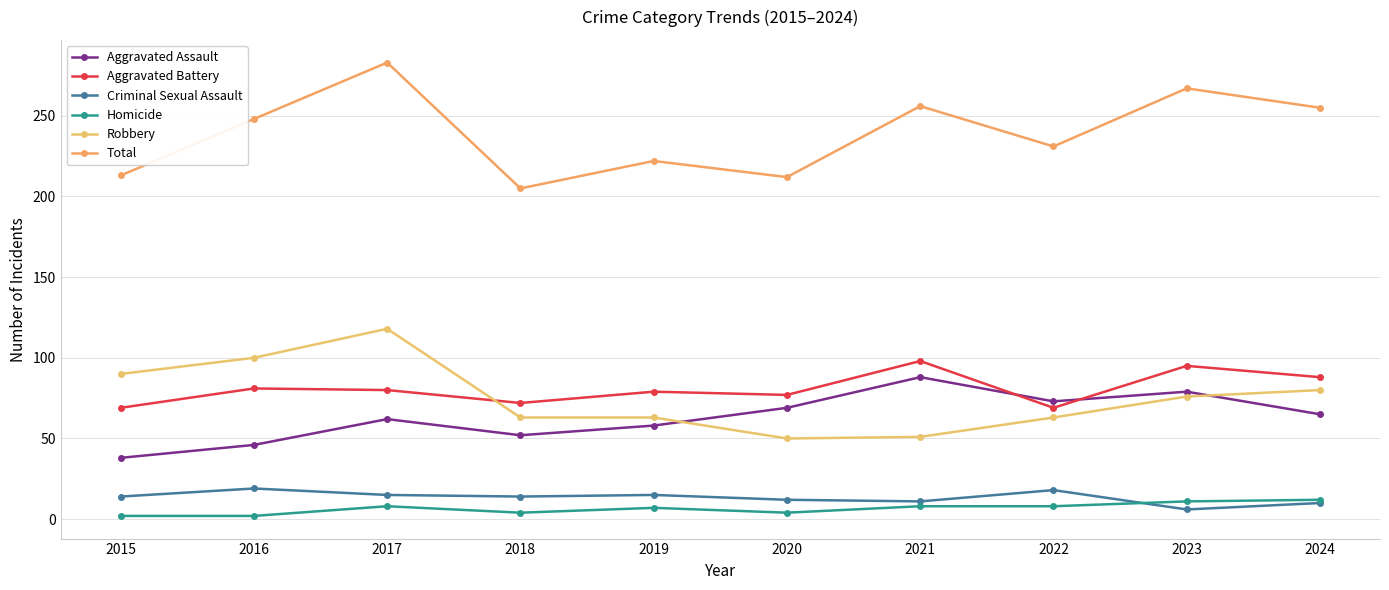

Rank the categories by Aggravated Assault value from lowest to highest.

2015, 2016, 2018, 2019, 2017, 2024, 2020, 2022, 2023, 2021